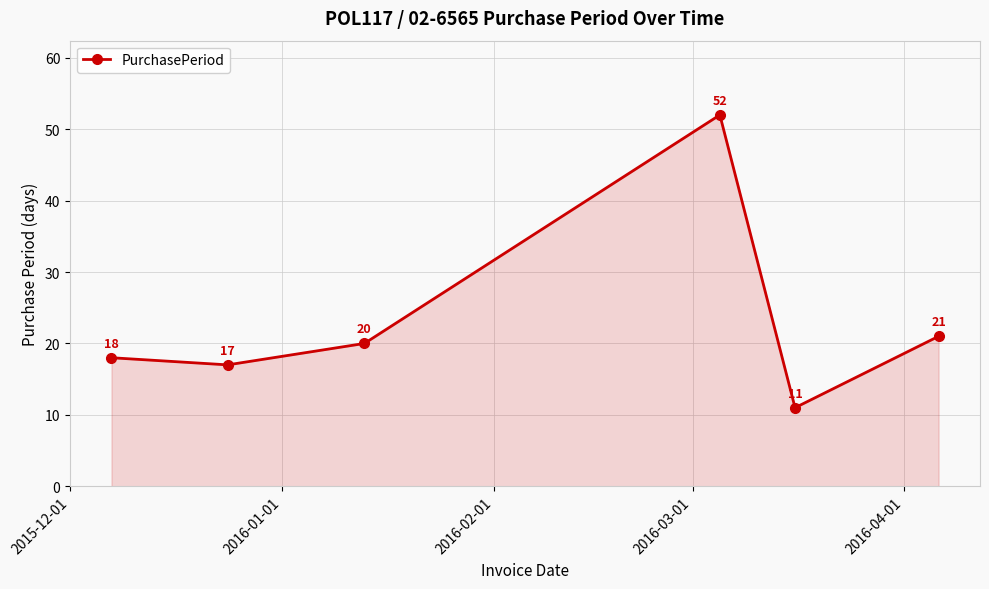

What is the difference between the maximum and second lowest values?

35